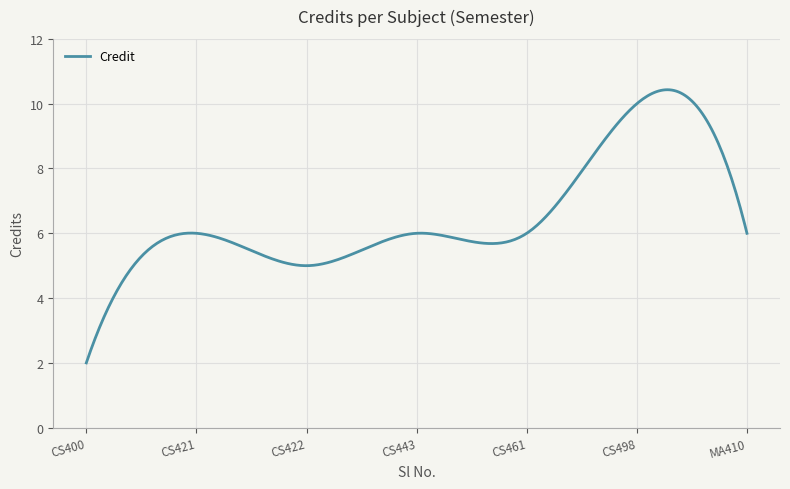

What is the difference between the maximum and minimum values?

8.4